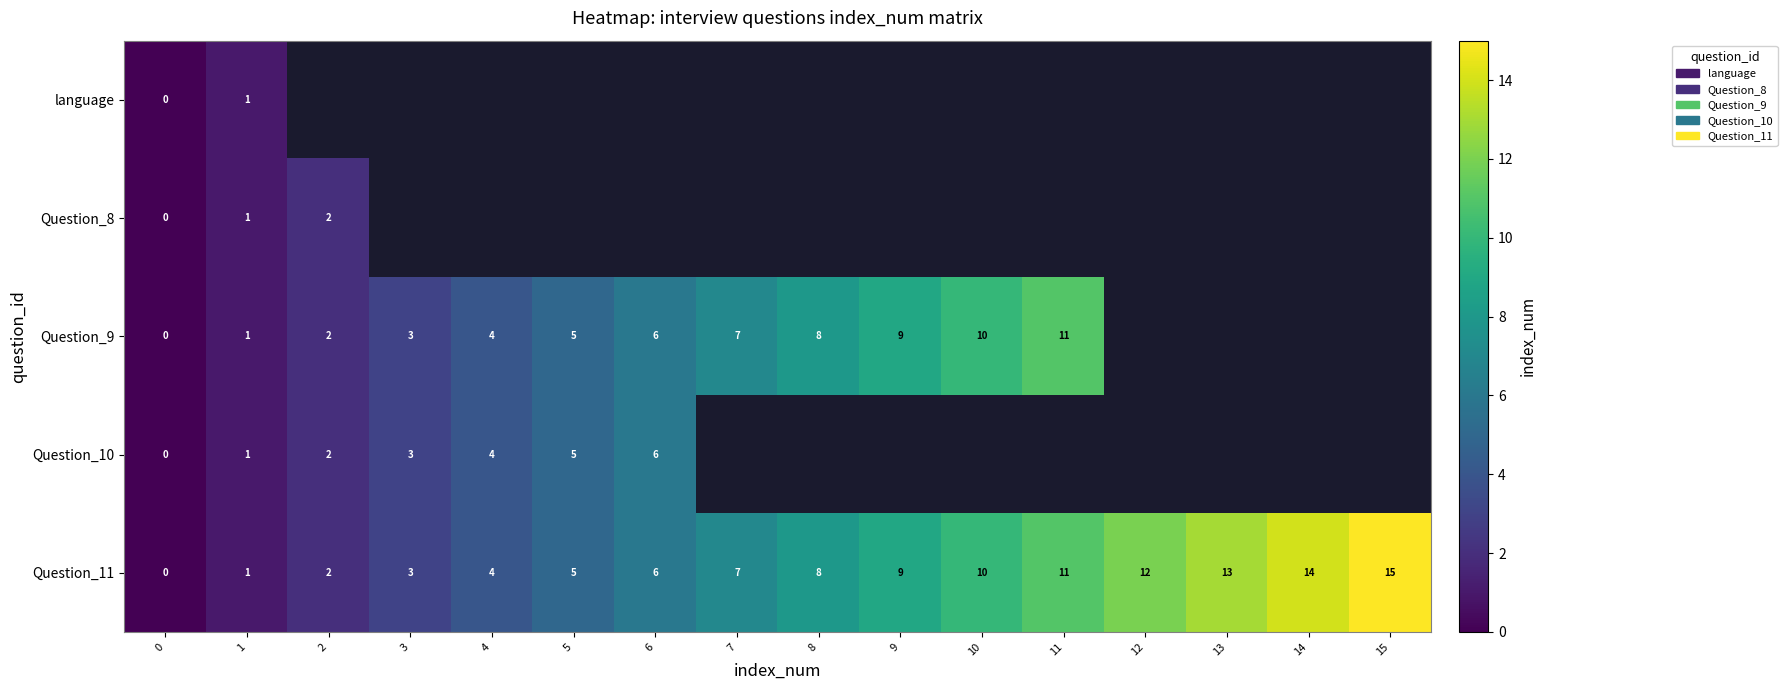

True or false: Question_9 has a value of 2 at 6.

False